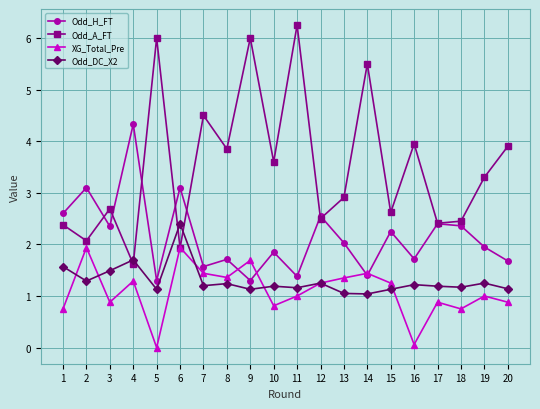

Which series has the widest spread of values?

Odd_A_FT